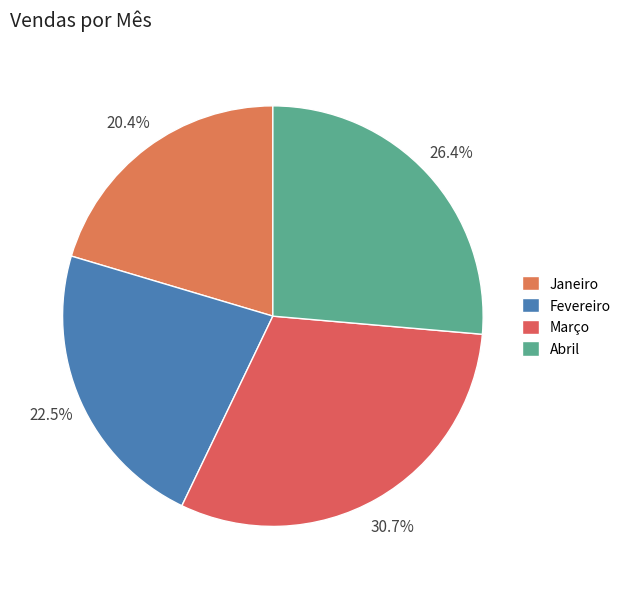

Which slice is the smallest?

Janeiro